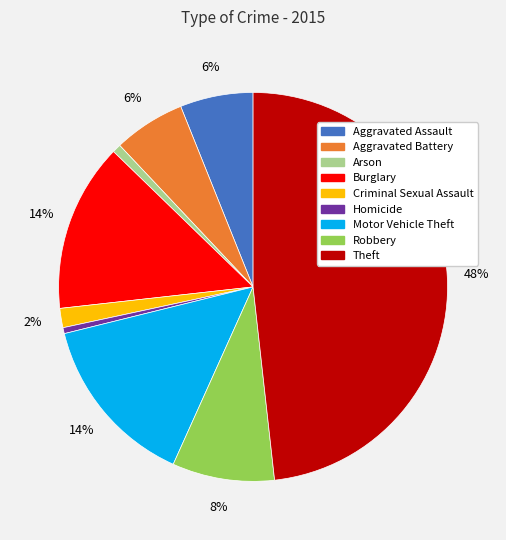

The Motor Vehicle Theft slice represents 7% of the pie. True or false?

False